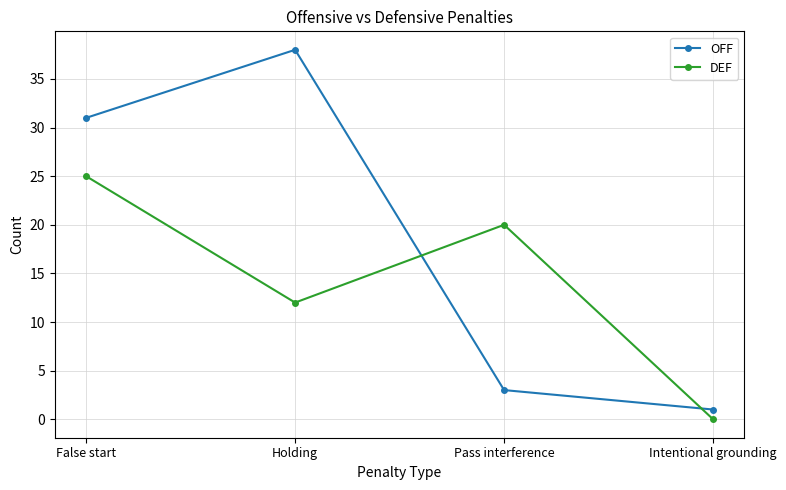

True or false: DEF has more than 0 points higher than both neighbors.

True